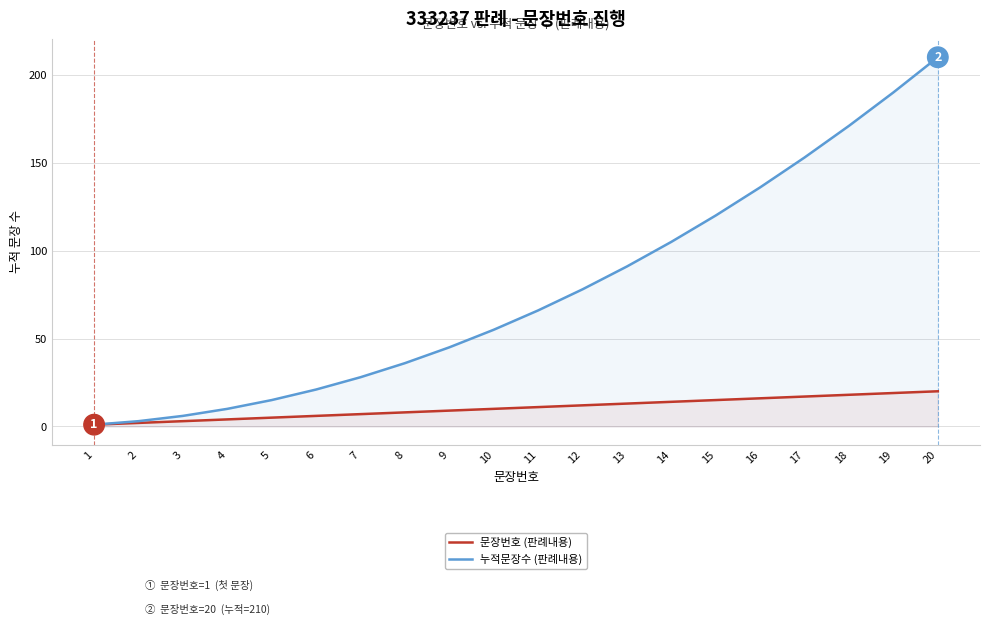

Rank the series by their maximum value, from lowest to highest.

문장번호 (판례내용), 누적문장수 (판례내용)